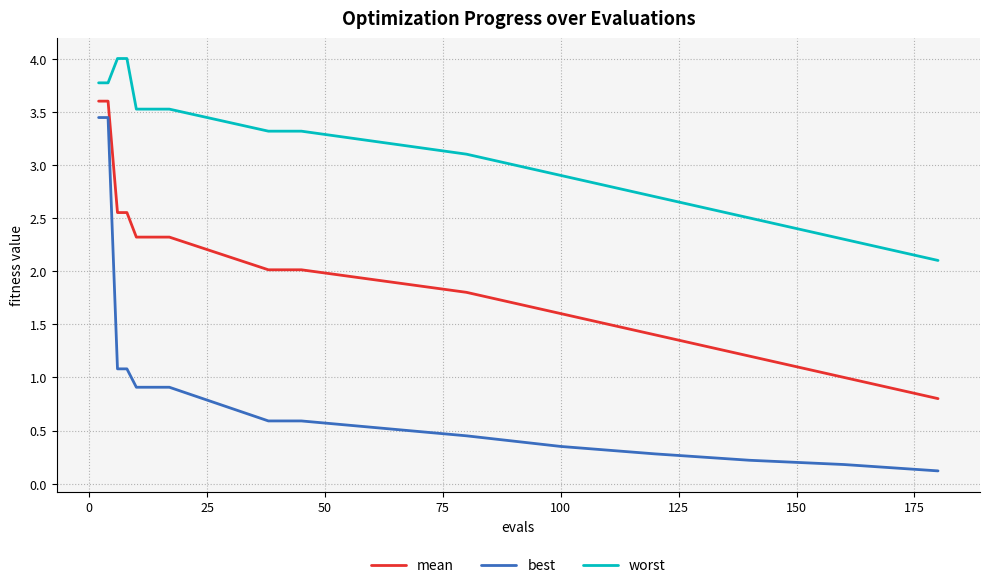

True or false: mean and best intersect in this chart.

False